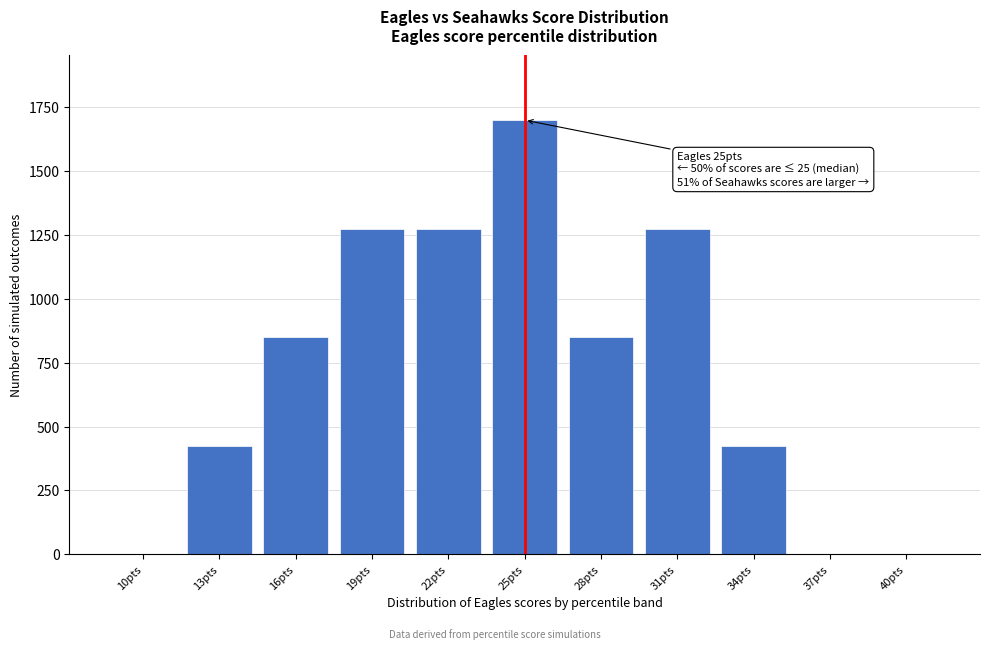

Reading right to left, list all the values displayed in this chart.

40pts=0	37pts=0	34pts=425	31pts=1275	28pts=850	25pts=1700	22pts=1275	19pts=1275	16pts=850	13pts=425	10pts=0